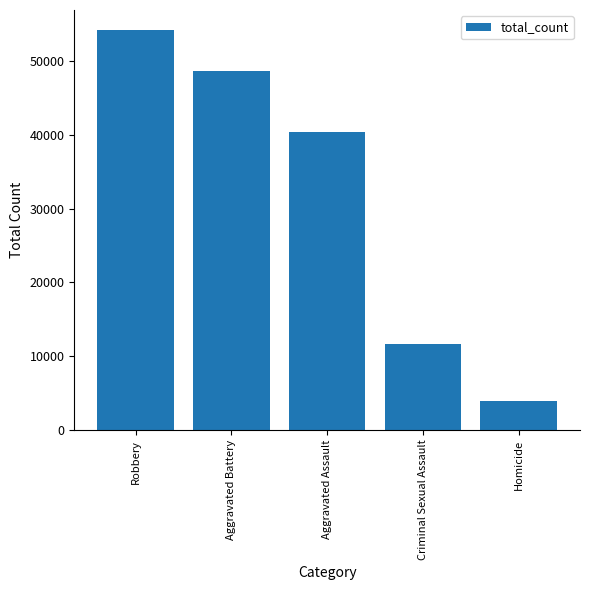

Count the values in the range 11672 to 48656.

3